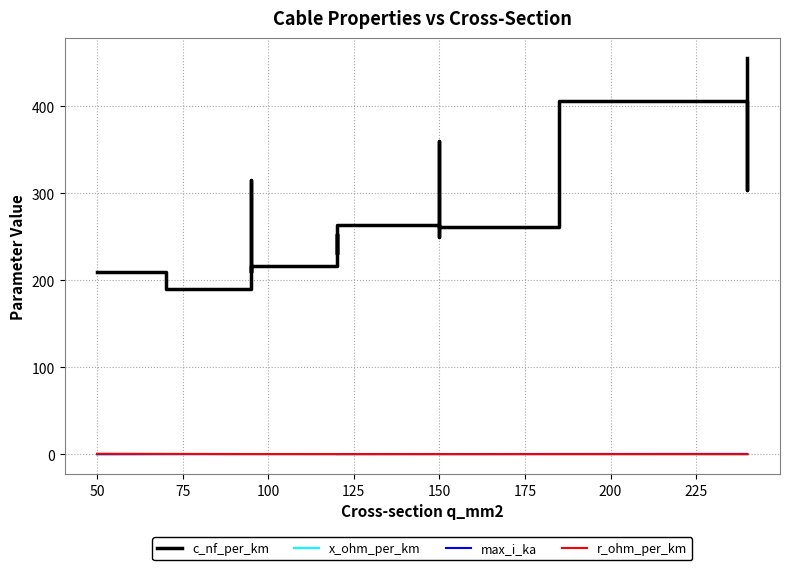

What is the value of the x_ohm_per_km point at the 7th from the left?

0.1